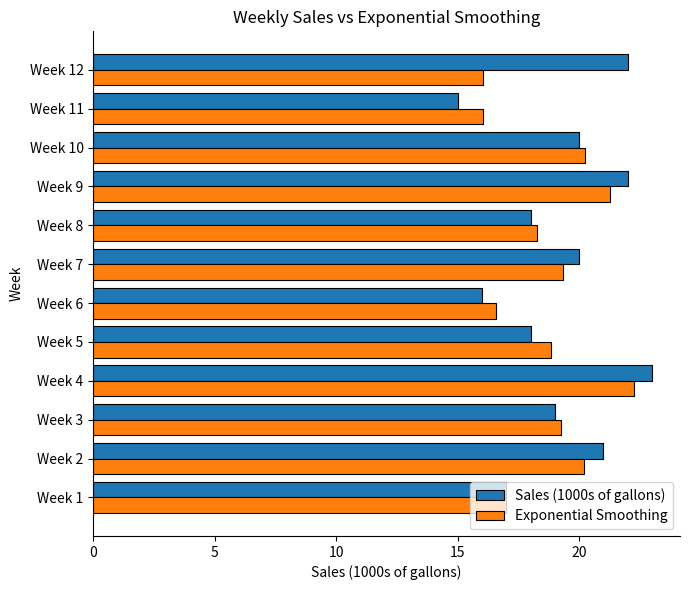

What is the total value across all series at Week 5?

36.8